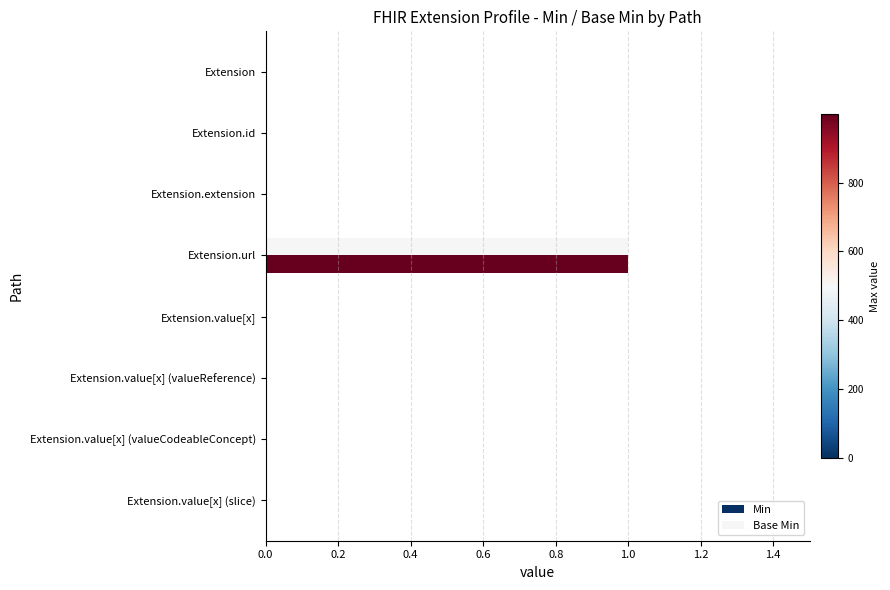

At which category is the sum across all series the highest?

Extension.url